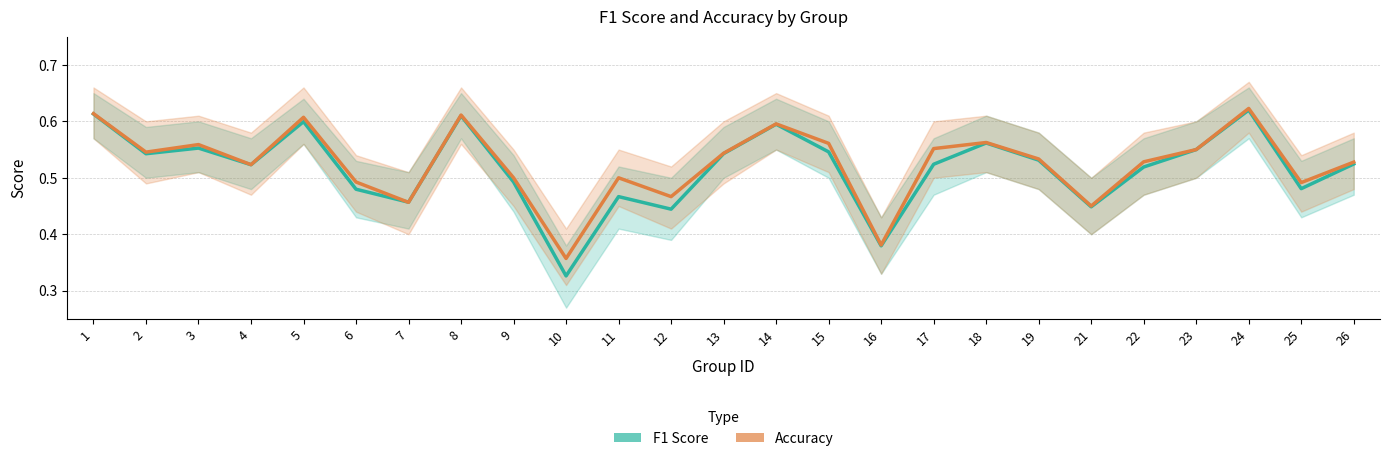

Reading right to left, list all the values displayed in this chart.

f1: 26=0.5	25=0.5	24=0.6	23=0.6	22=0.5	21=0.4	19=0.5	18=0.6	17=0.5	16=0.4	15=0.5	14=0.6	13=0.5	12=0.4	11=0.5	10=0.3	9=0.5	8=0.6	7=0.5	6=0.5	5=0.6	4=0.5	3=0.6	2=0.5	1=0.6
accuracy: 26=0.5	25=0.5	24=0.6	23=0.6	22=0.5	21=0.5	19=0.5	18=0.6	17=0.6	16=0.4	15=0.6	14=0.6	13=0.5	12=0.5	11=0.5	10=0.4	9=0.5	8=0.6	7=0.5	6=0.5	5=0.6	4=0.5	3=0.6	2=0.5	1=0.6